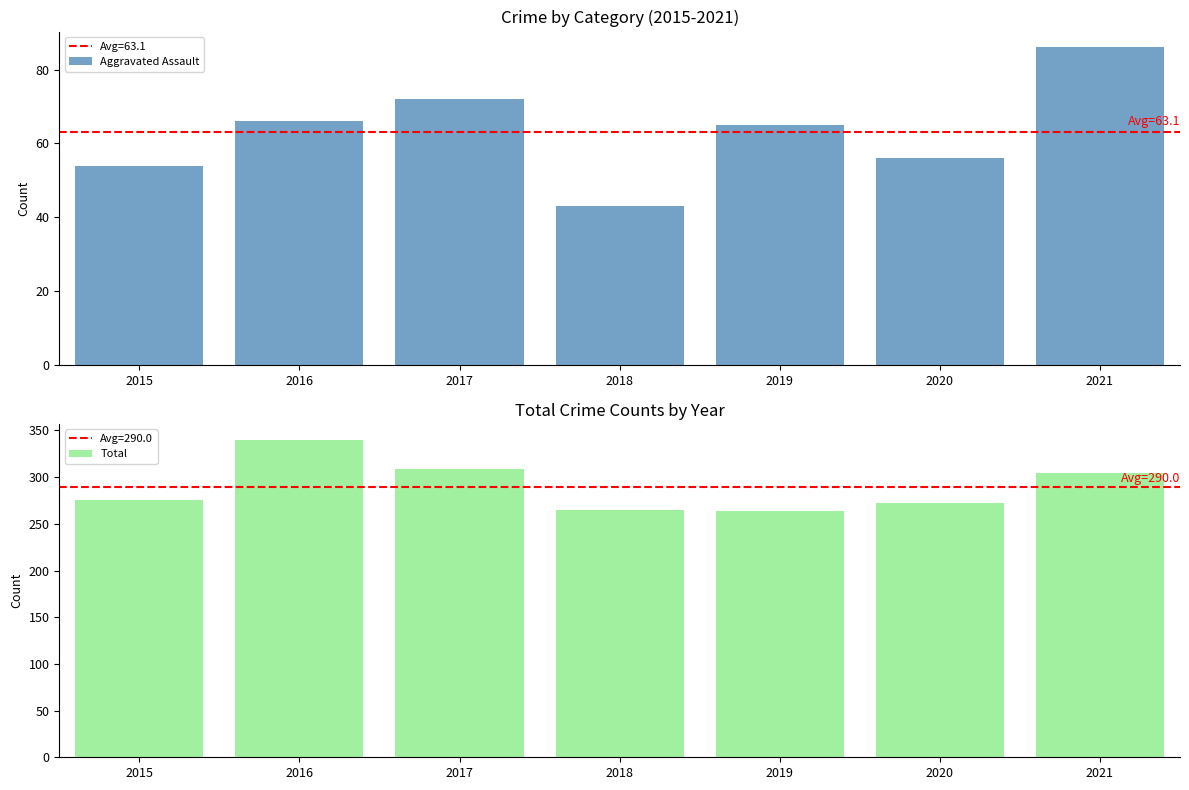

Reading left to right, extract all data points from this chart.

Aggravated Assault: 2015=54	2016=66	2017=72	2018=43	2019=65	2020=56	2021=86
Total: 2015=276	2016=340	2017=309	2018=265	2019=264	2020=272	2021=304